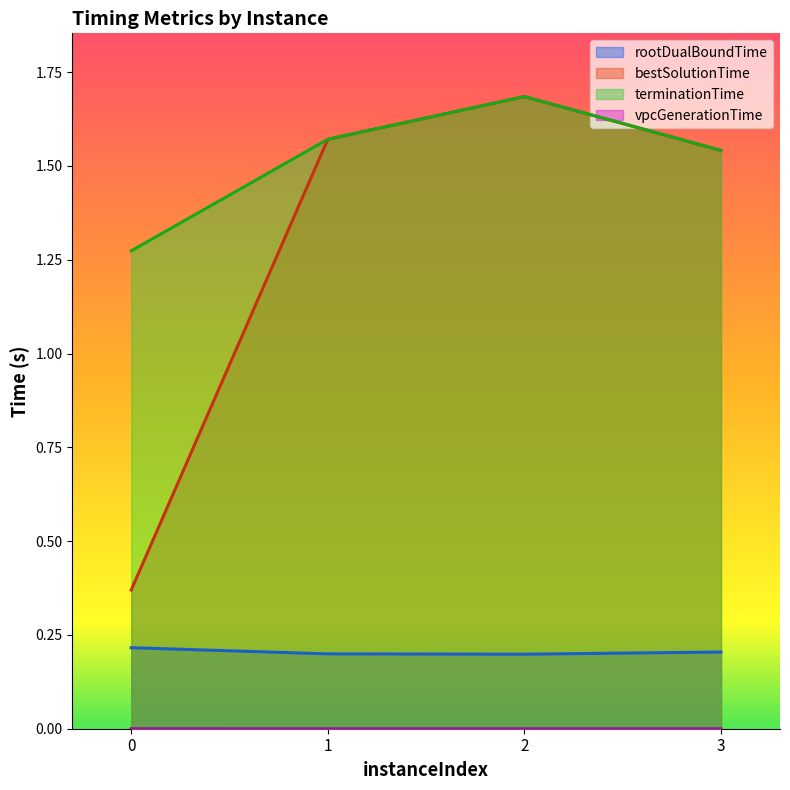

True or false: vpcGenerationTime and rootDualBoundTime cross at least once.

False